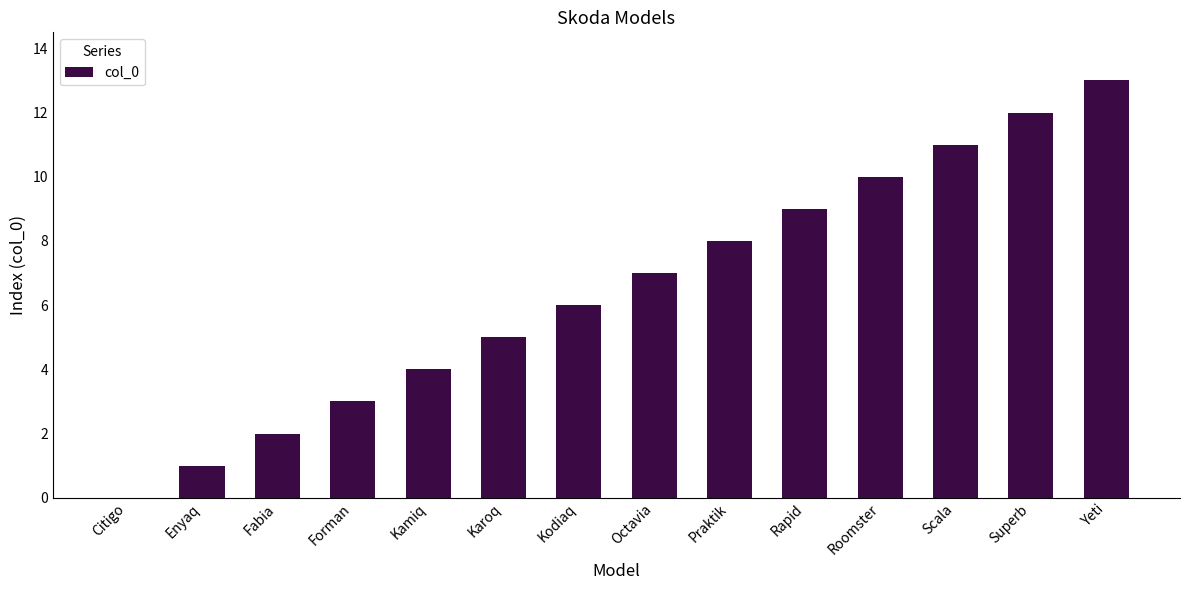

What is the sum of the values at Kodiaq and Forman?

9